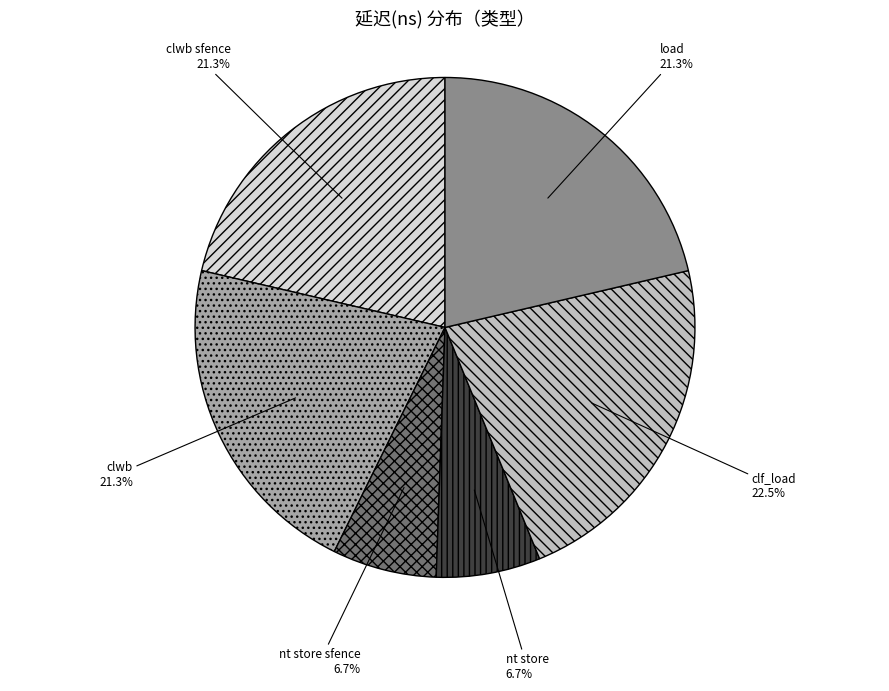

How many segments does this pie chart have?

6